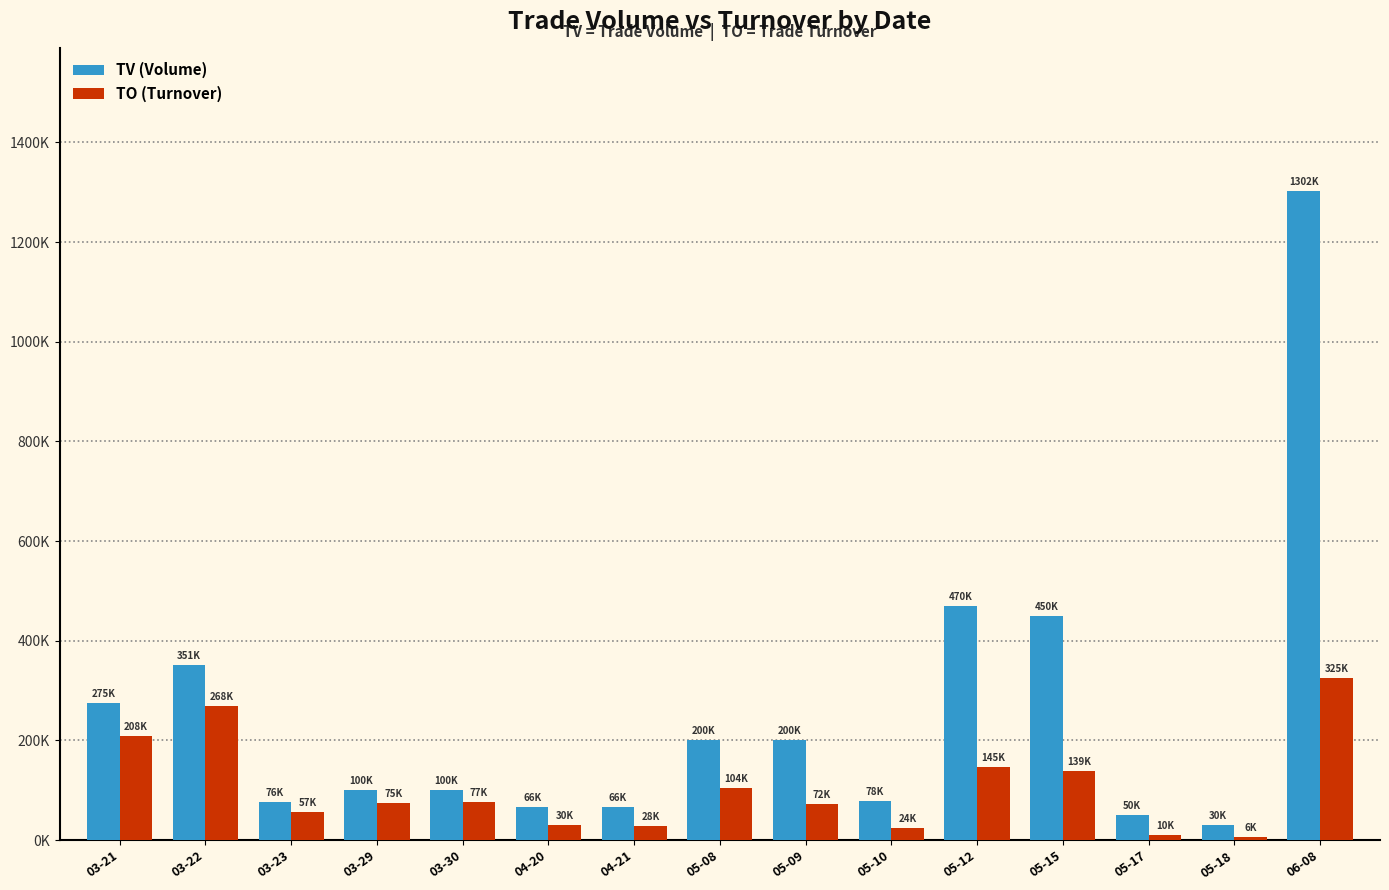

What is the maximum value shown in the chart?

1302000